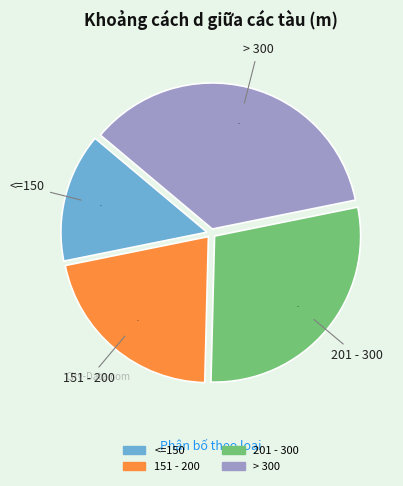

Which category has the biggest portion of the pie?

> 300